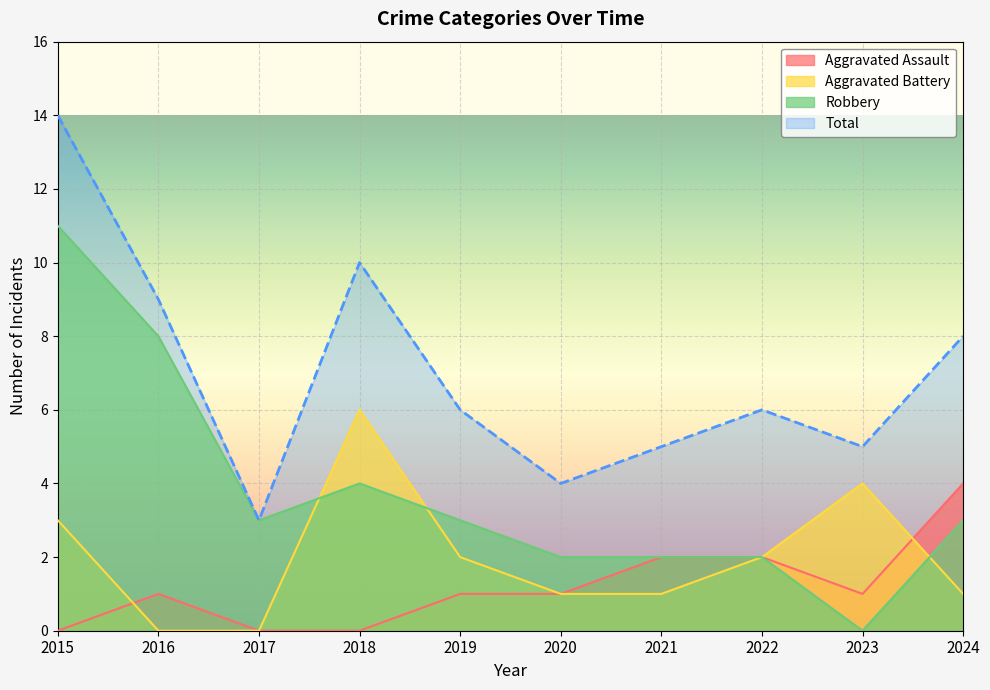

Is it true that Total equals 9 at 2022?

False